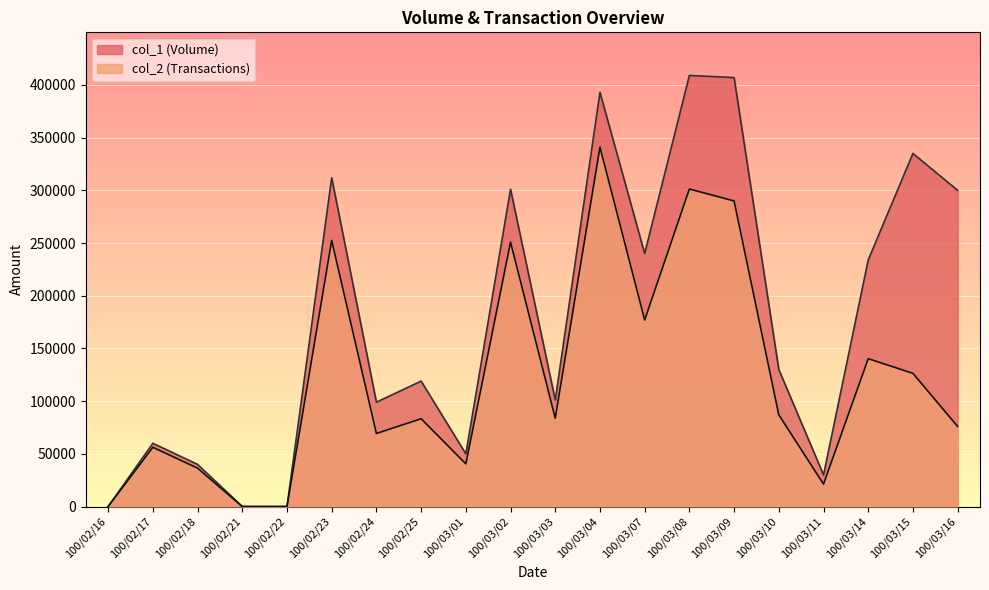

Where is col_1 nearest to the value 204500?

100/03/14